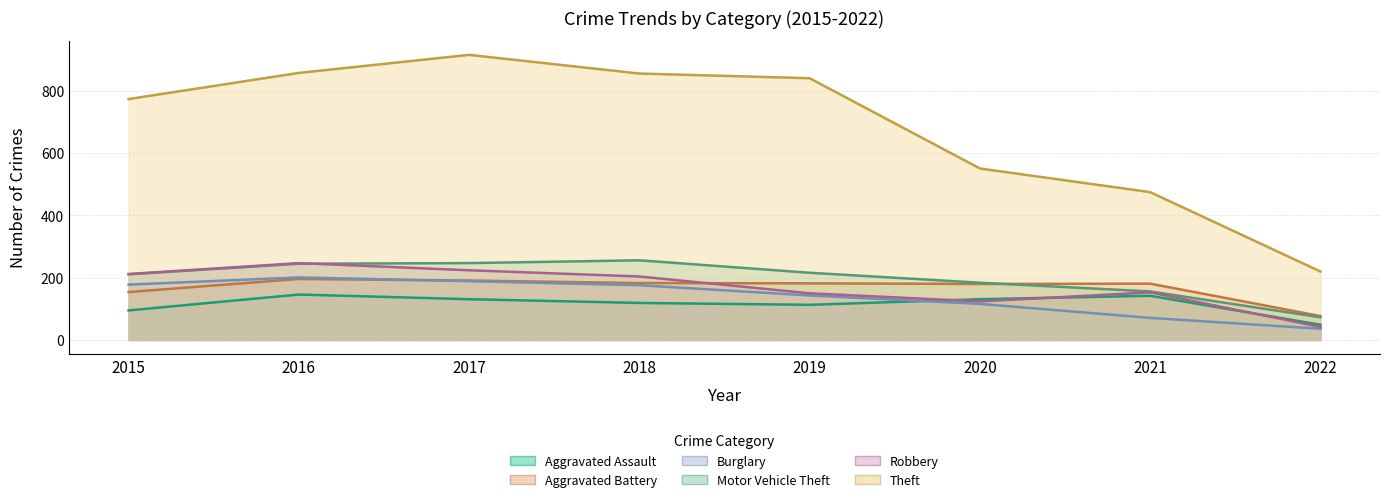

What value does the Burglary series have at 2017, to the nearest 50?

200